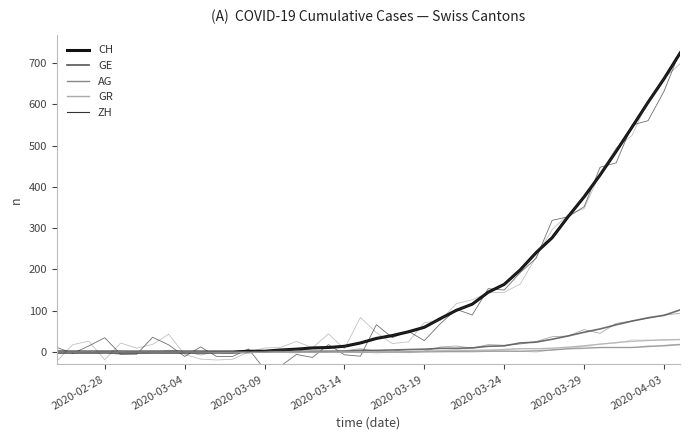

The GE series shows 0 at 2020-03-14. True or false?

True